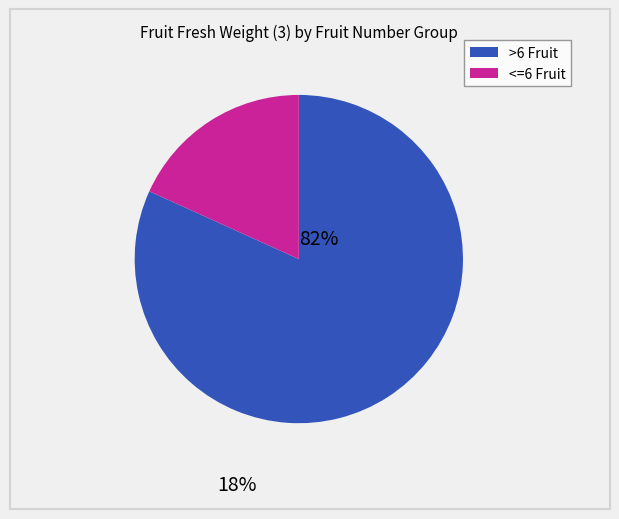

Is there any slice that represents more than half of the pie?

Yes